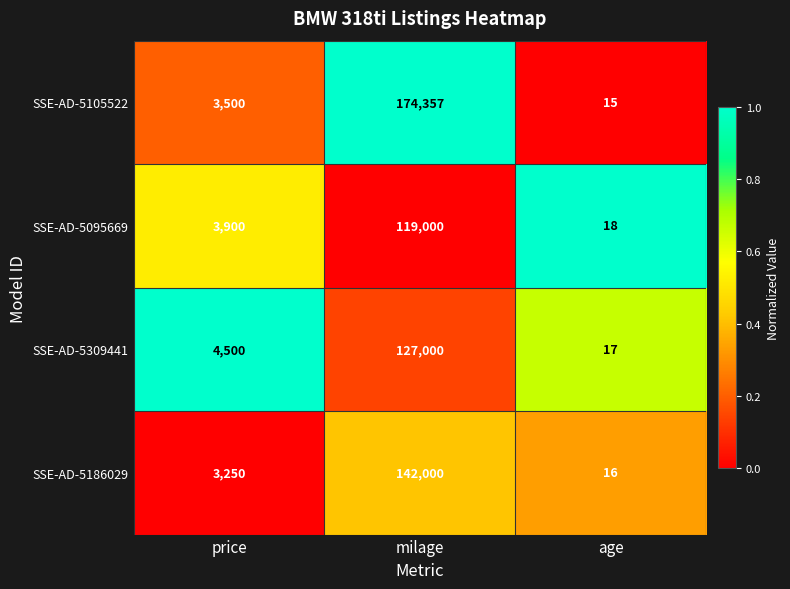

What is the total value across all series at age?

66